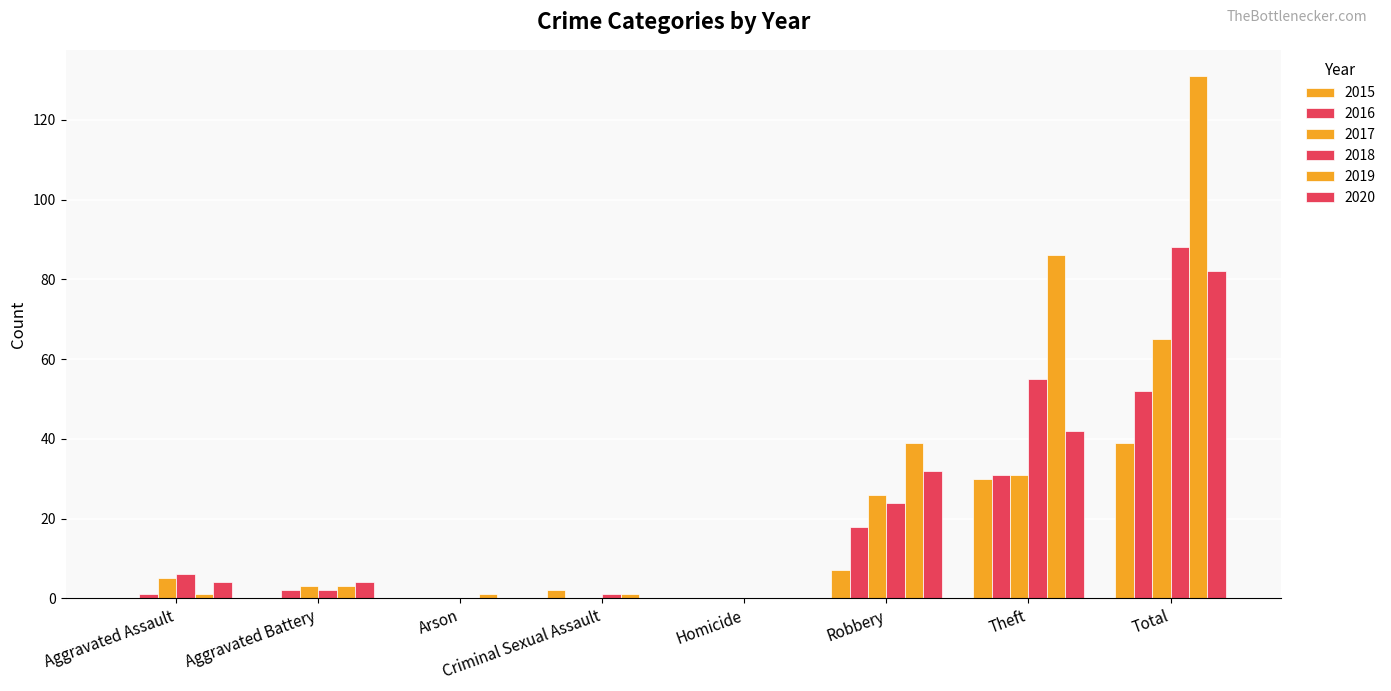

Are the bars grouped side by side (vs. stacked)?

Yes